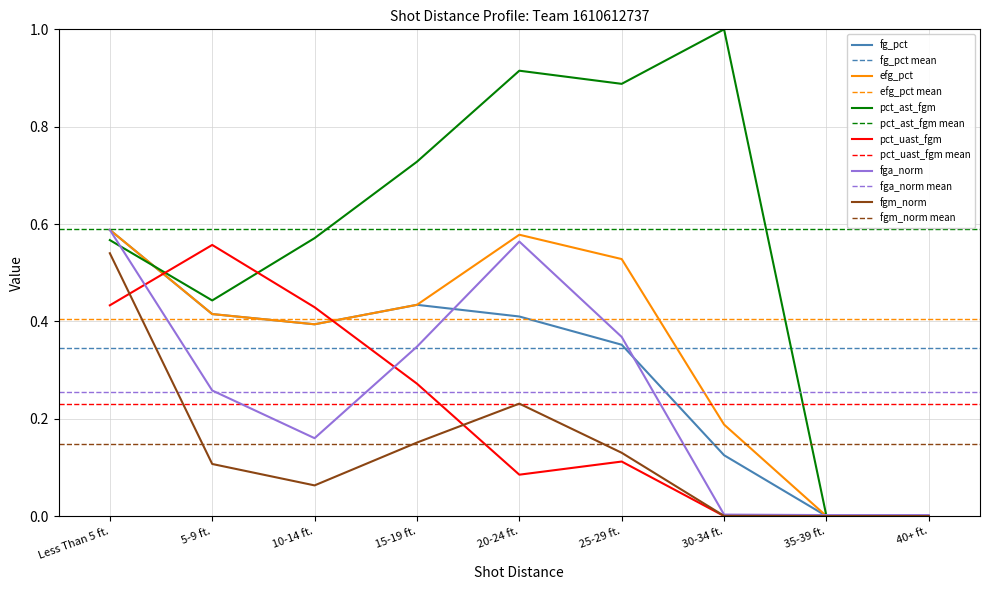

What is the difference between the maximum and minimum values in the pct_ast_fgm series?

1.0